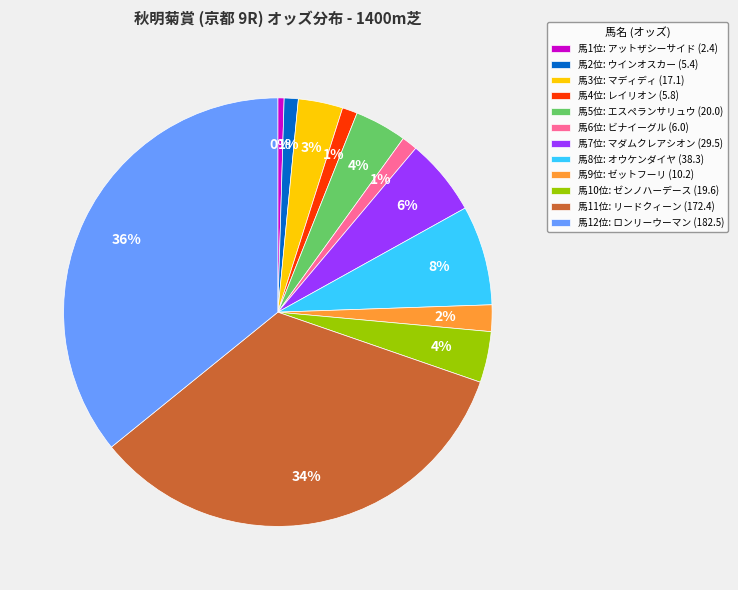

Combined, do 馬5位: エスペランサリュウ (20.0) and 馬7位: マダムクレアシオン (29.5) account for over 50%?

No